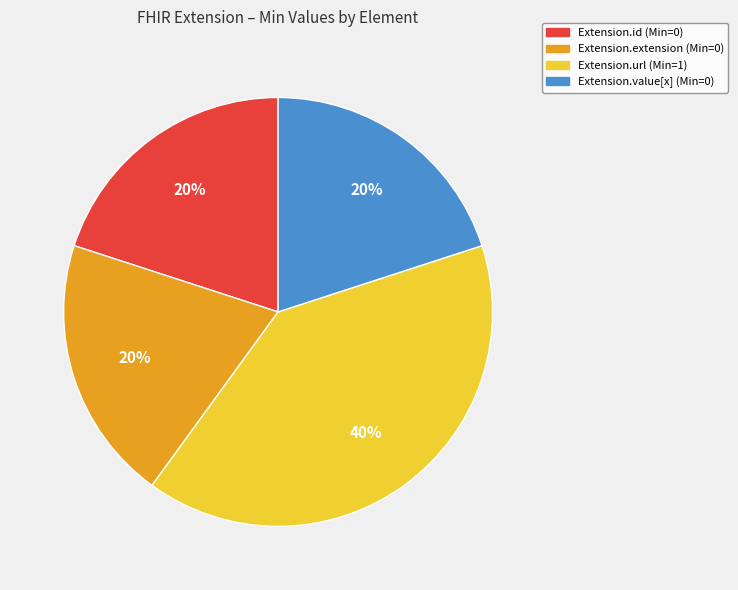

How many segments does this pie chart have?

4